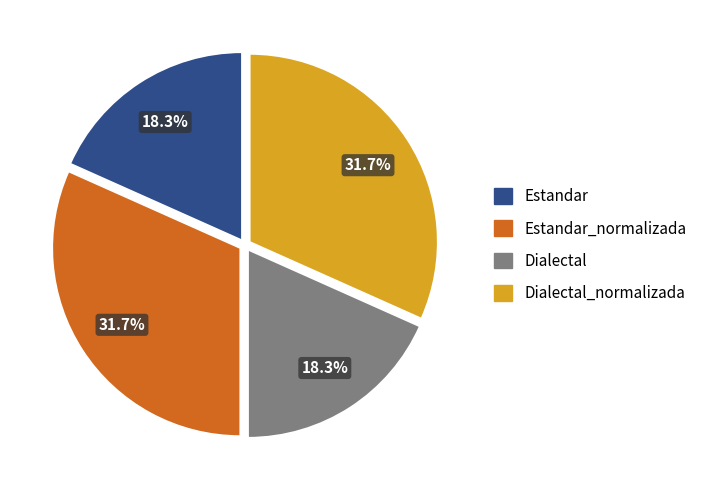

How many segments does this pie chart have?

4